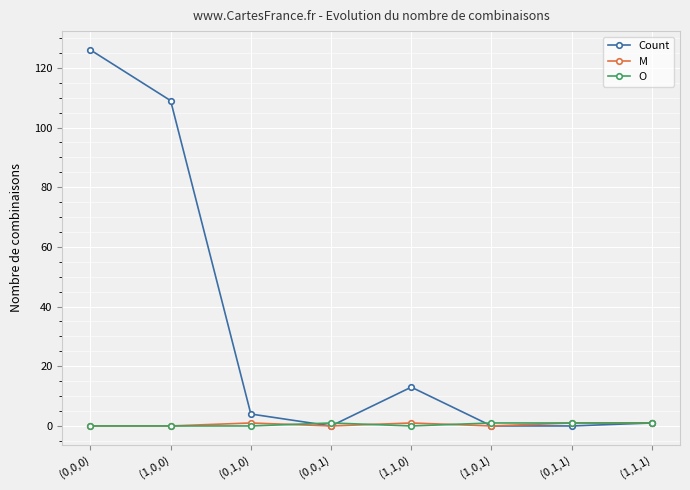

The value of Count at (0,0,0) is 126. True or false?

True